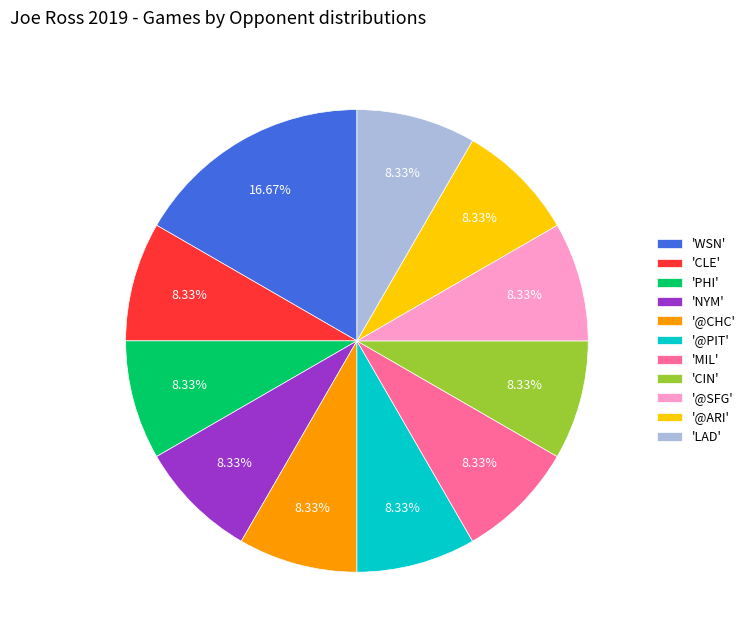

To the nearest percent, what is the average slice percentage?

9%